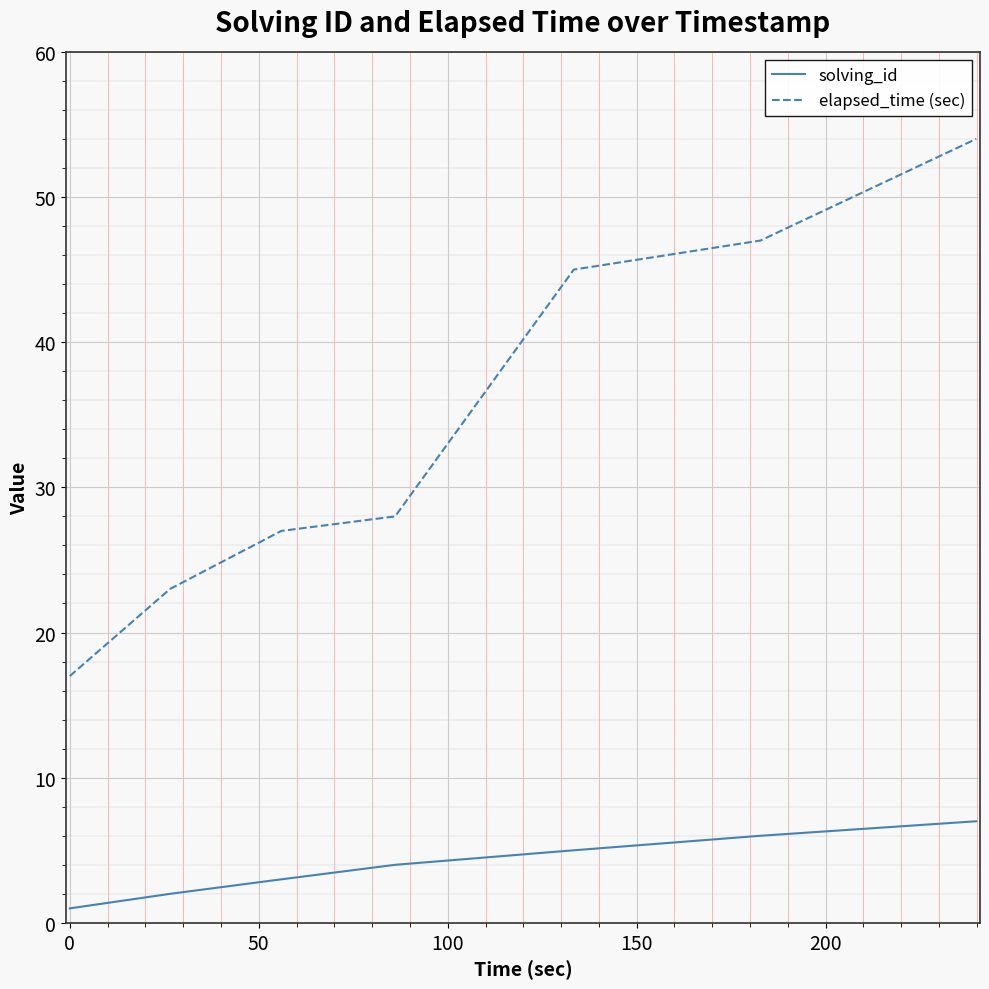

Which series has the largest total across all categories?

elapsed_time (sec)